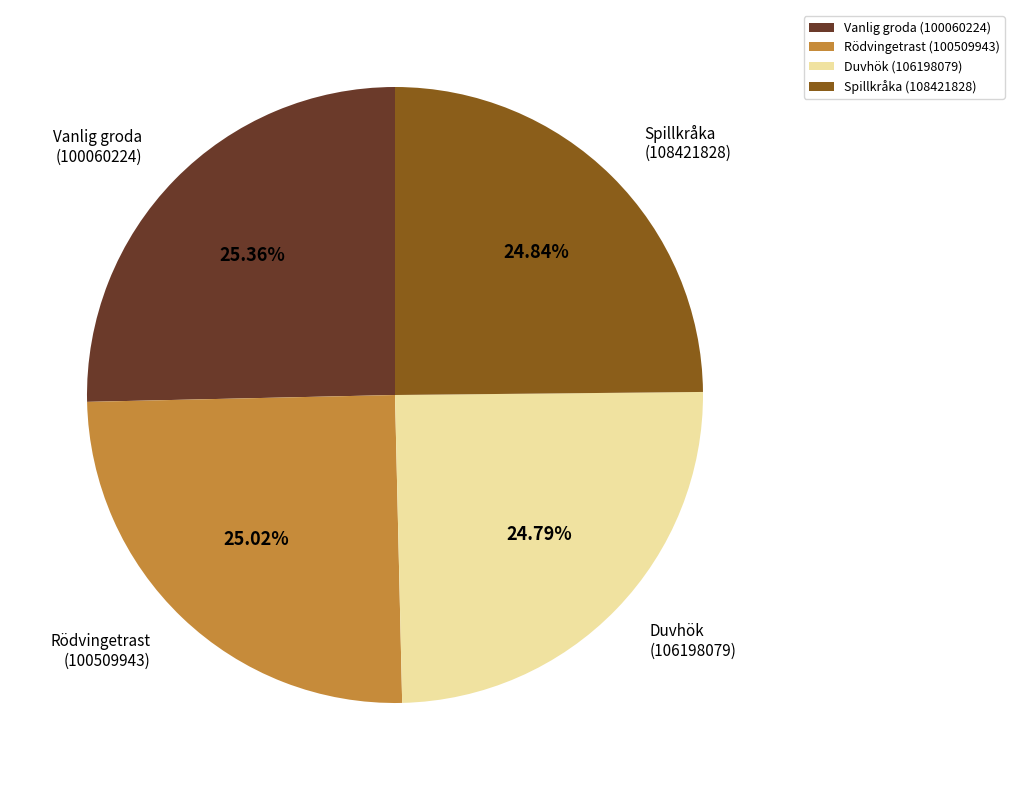

Is the sum of Duvhök (106198079) and Rödvingetrast (100509943) greater than half?

No